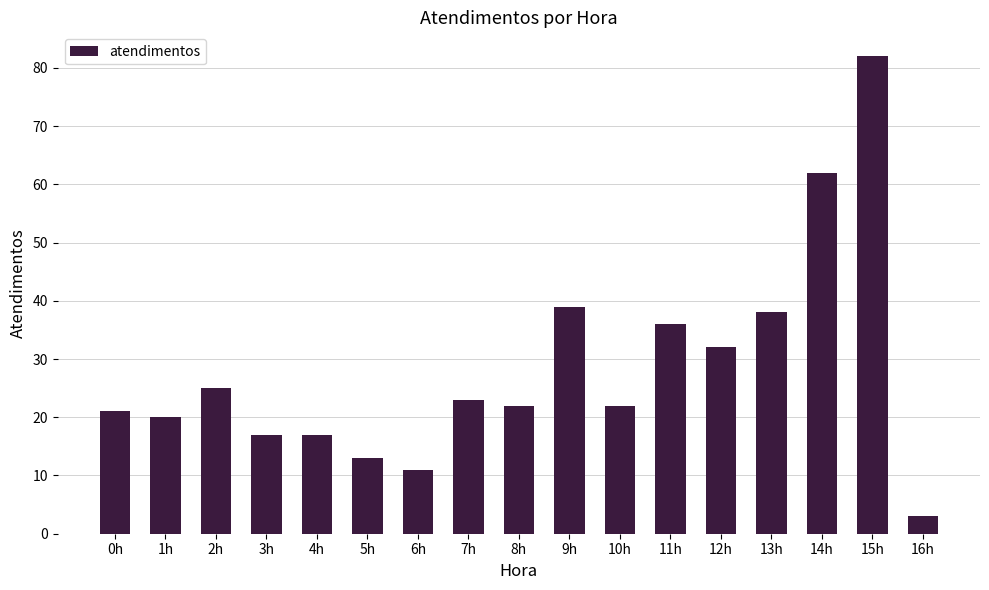

Which category has the lowest value across all series?

16h